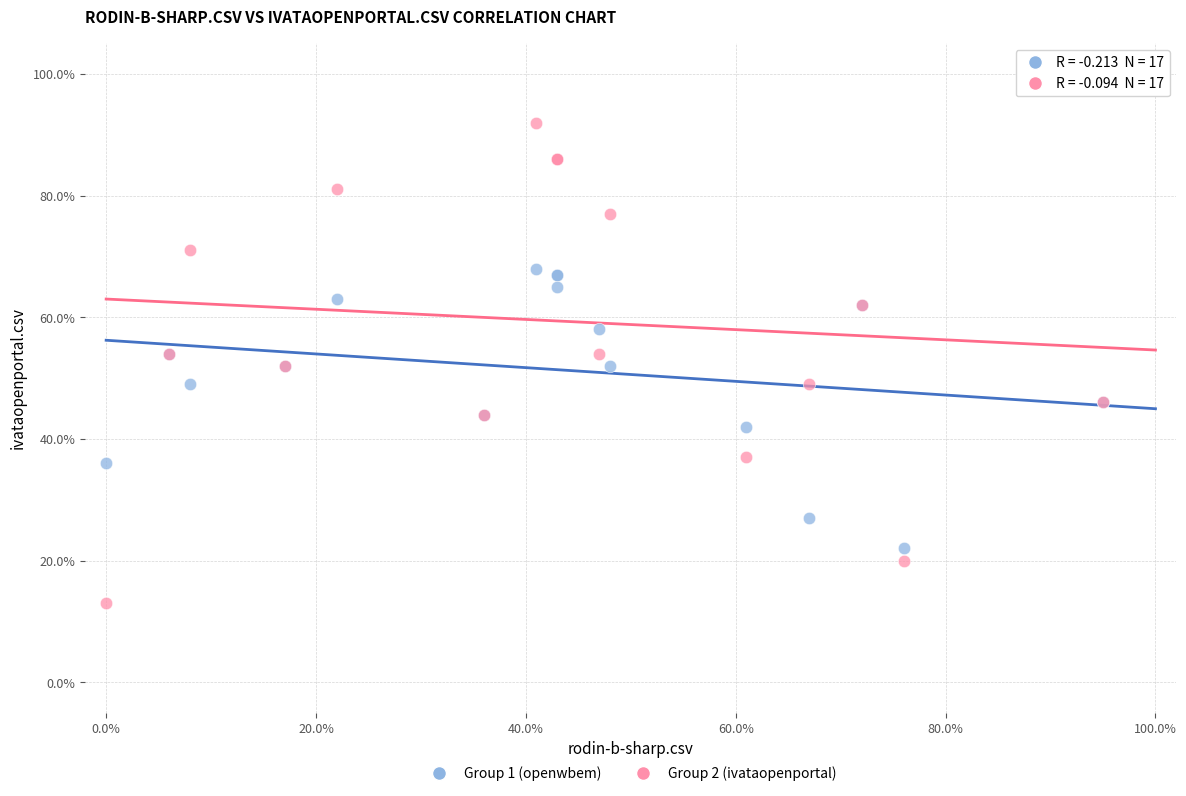

What are all the series names shown in the legend?

Group 1 (openwbem), Group 2 (ivataopenportal)